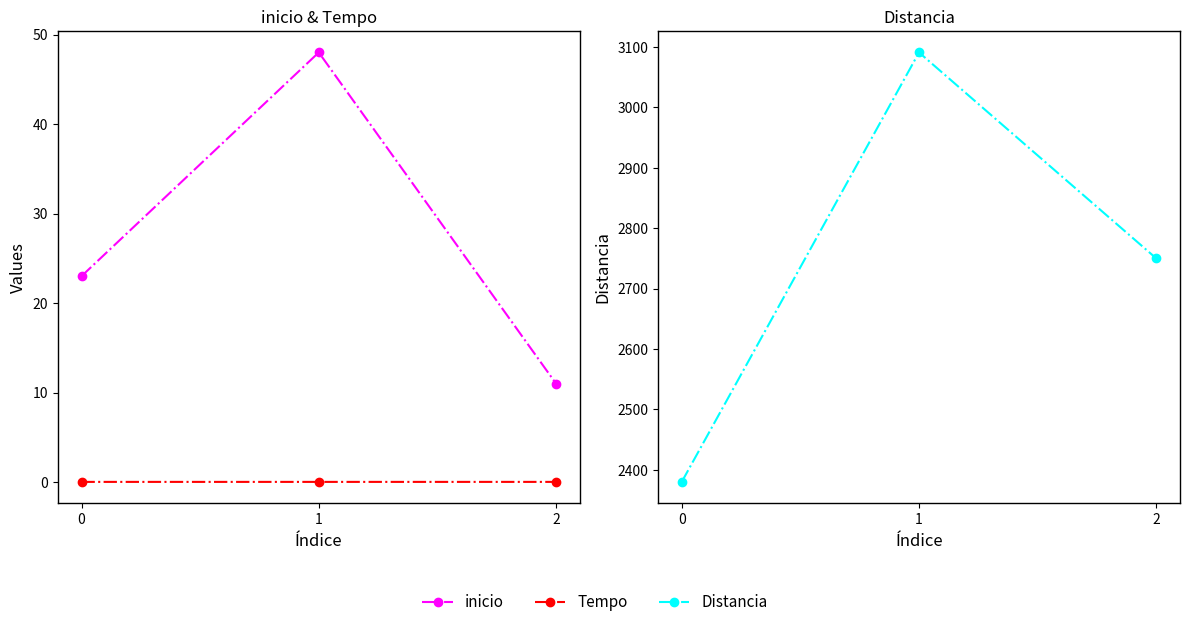

Which series has the largest total across all categories?

Distancia